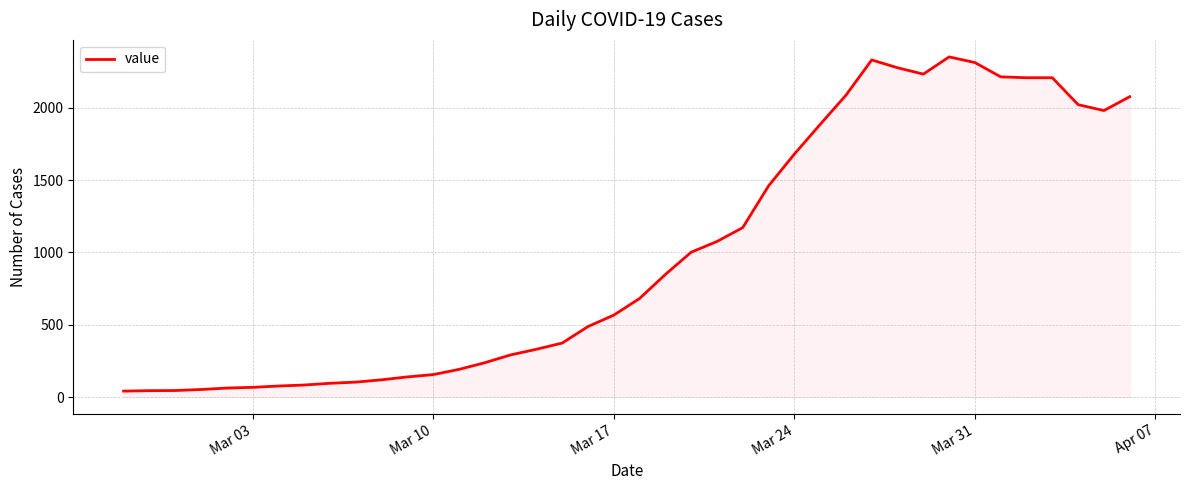

What is the maximum value shown in the chart?

2351